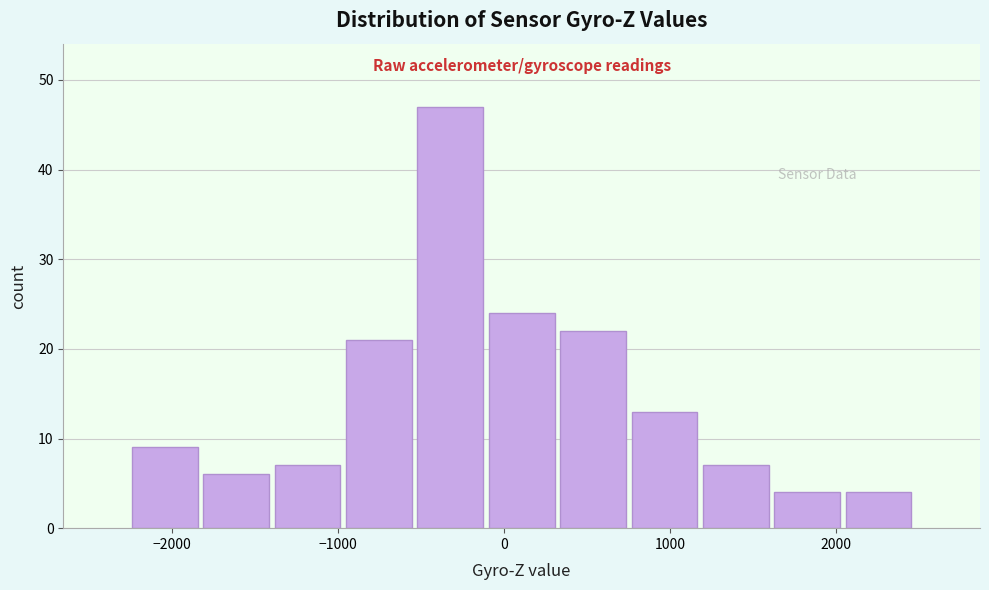

How tall is the bar that spans -1000 to -500 on the x-axis? Neither the bar edges nor the heights are printed on the chart, so give them approximately, as read against the axes.

21